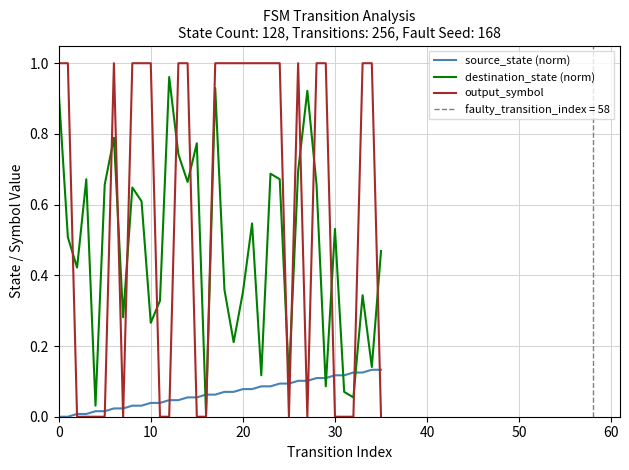

True or false: source_state (norm) and output_symbol cross at least once.

True